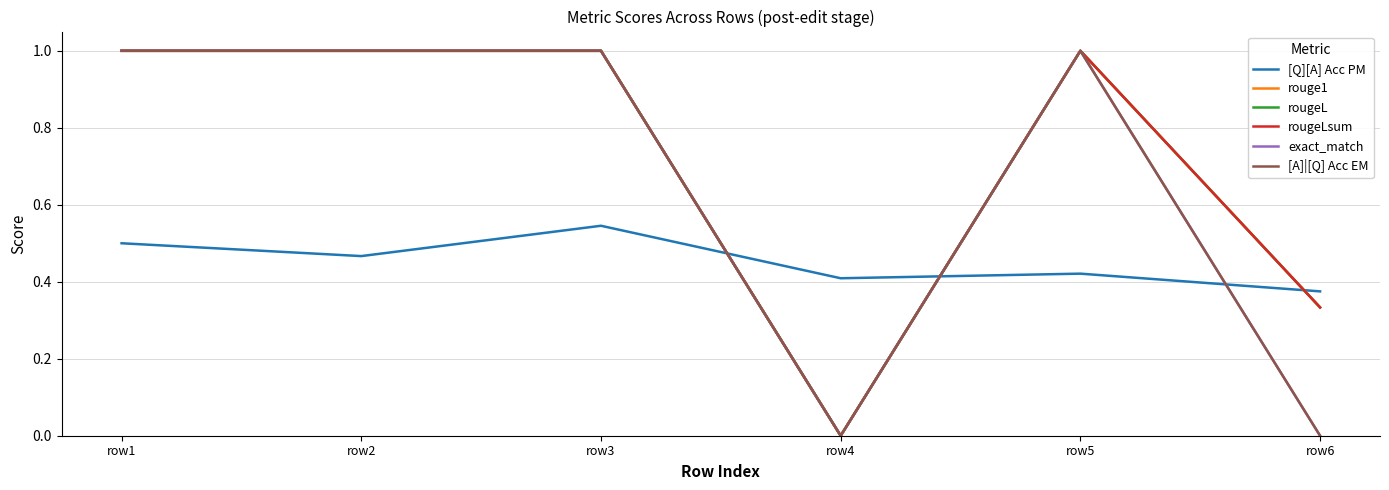

Is this an area chart (filled region under the line)?

No